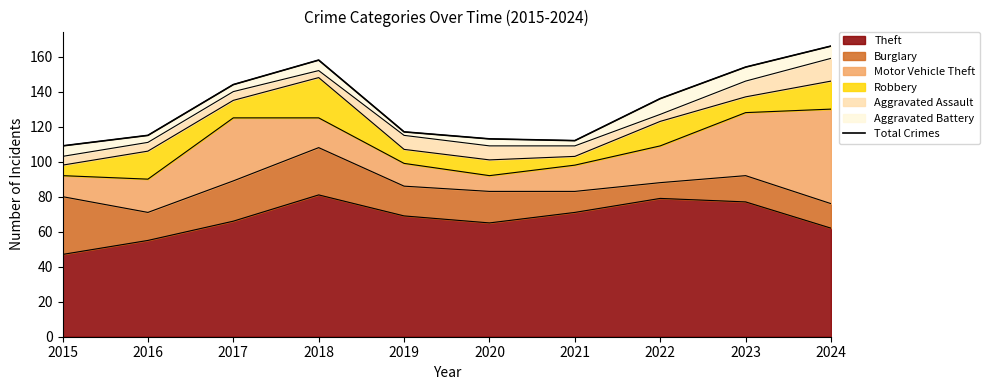

What is the average value?

132